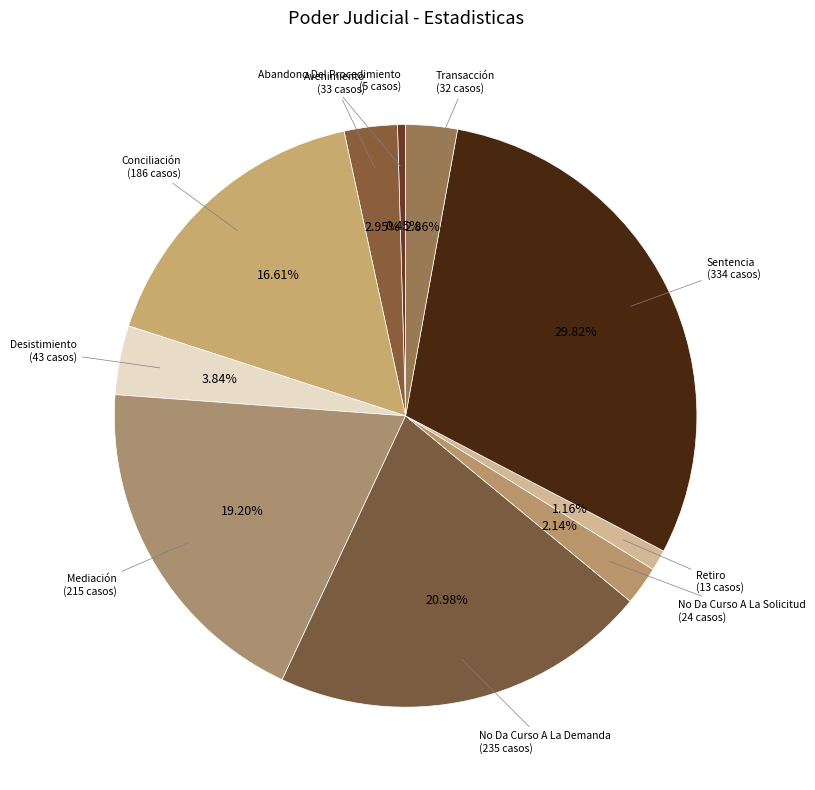

Which category has the biggest portion of the pie?

Sentencia